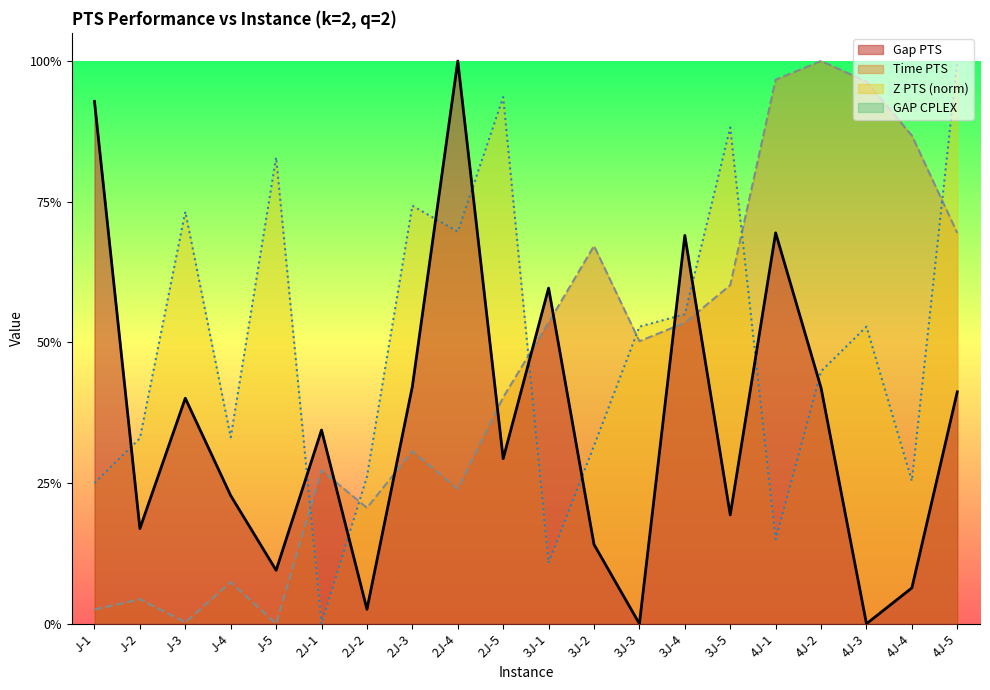

True or false: Time PTS and Z PTS (x1e8) cross at least once.

True